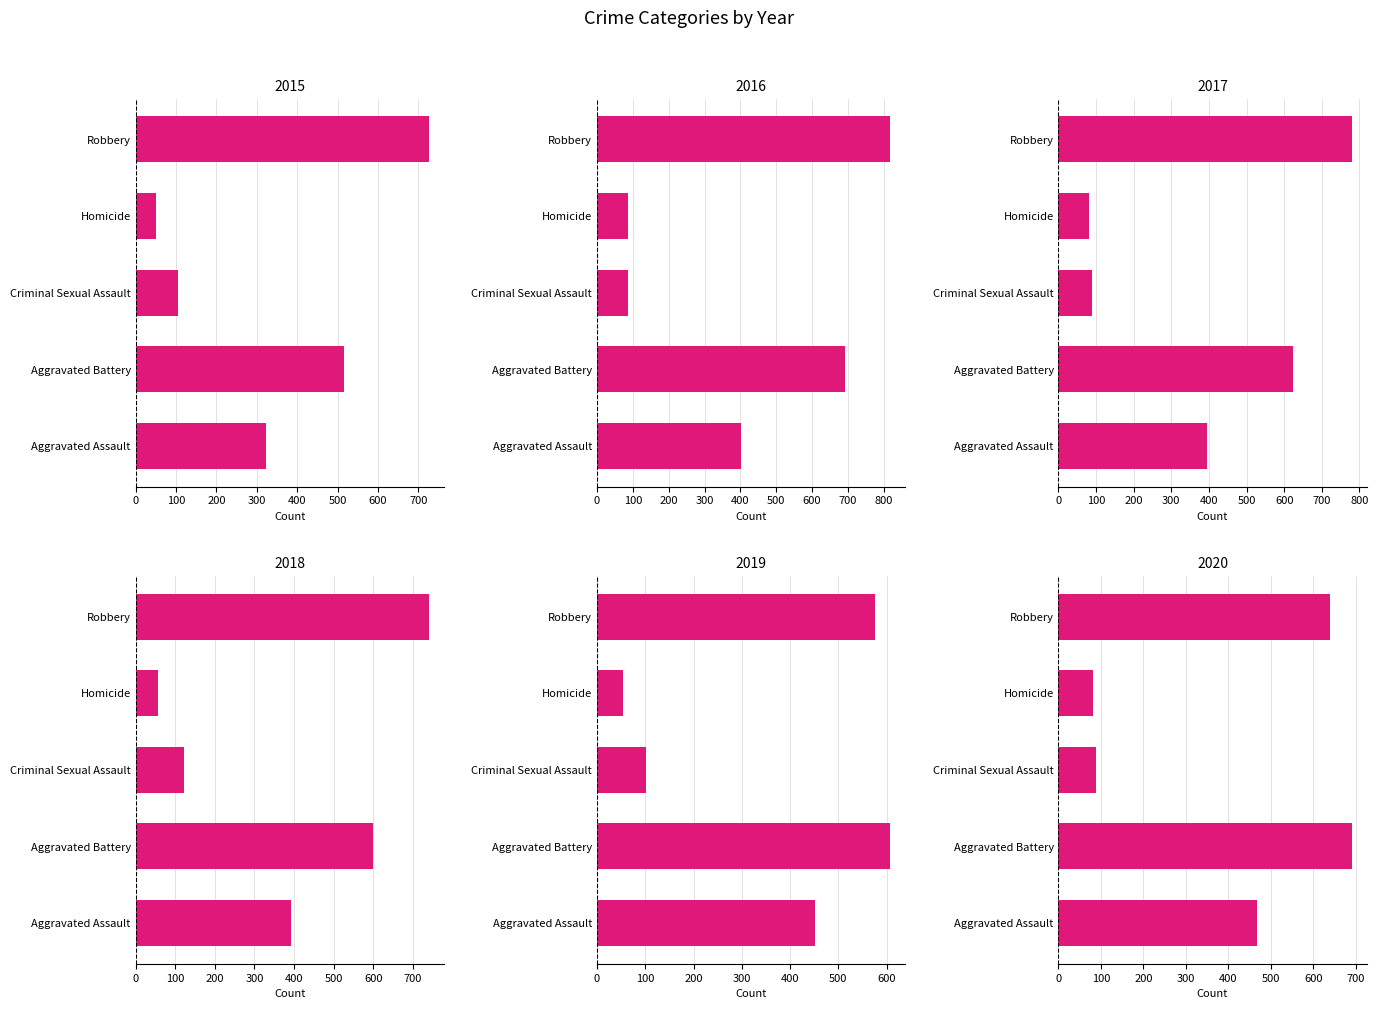

Rank the series by their maximum value, from highest to lowest.

2016, 2017, 2018, 2015, 2020, 2019